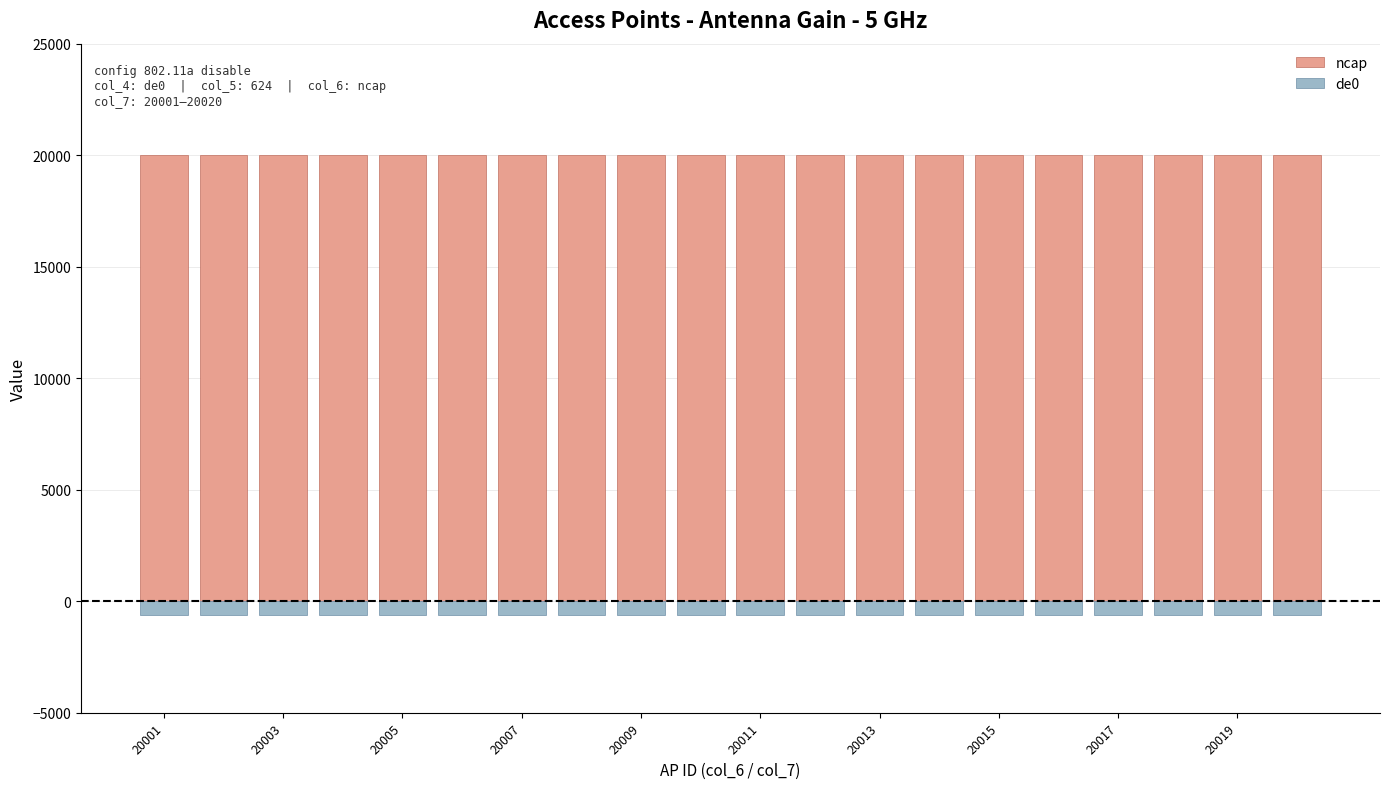

Which series has the largest total across all categories?

ncap